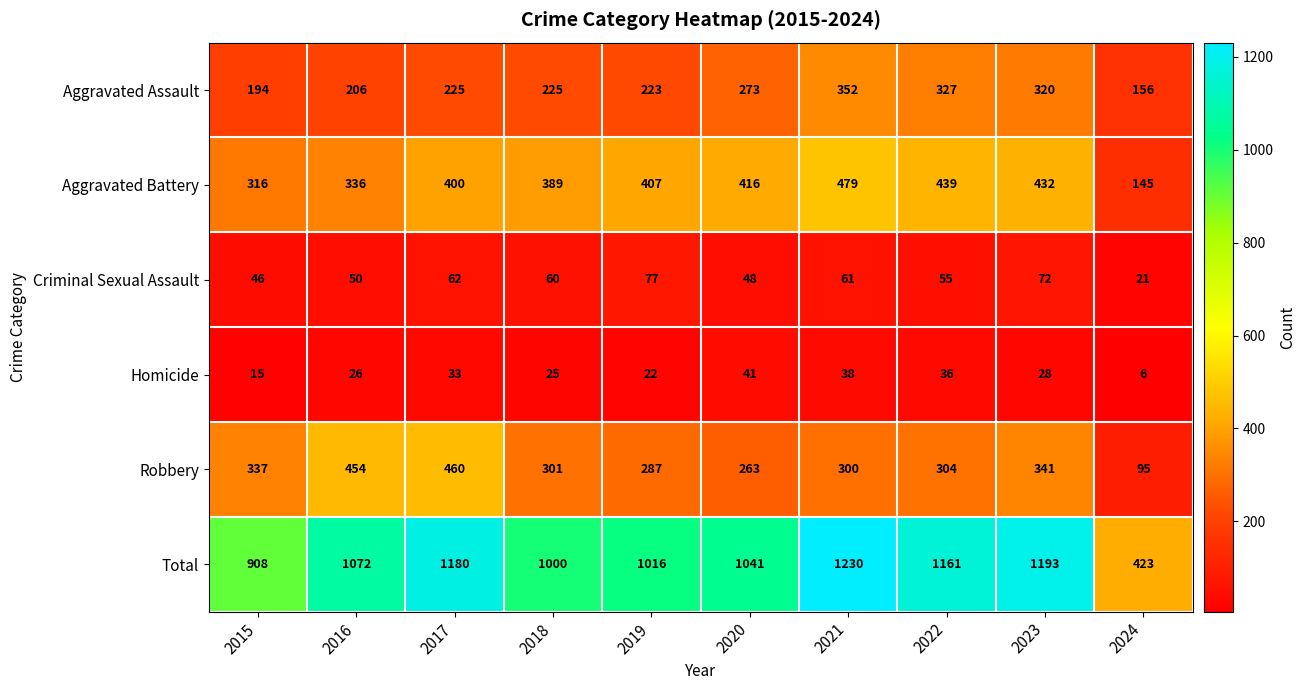

True or false: Robbery has a value of 268 at 2016.

False